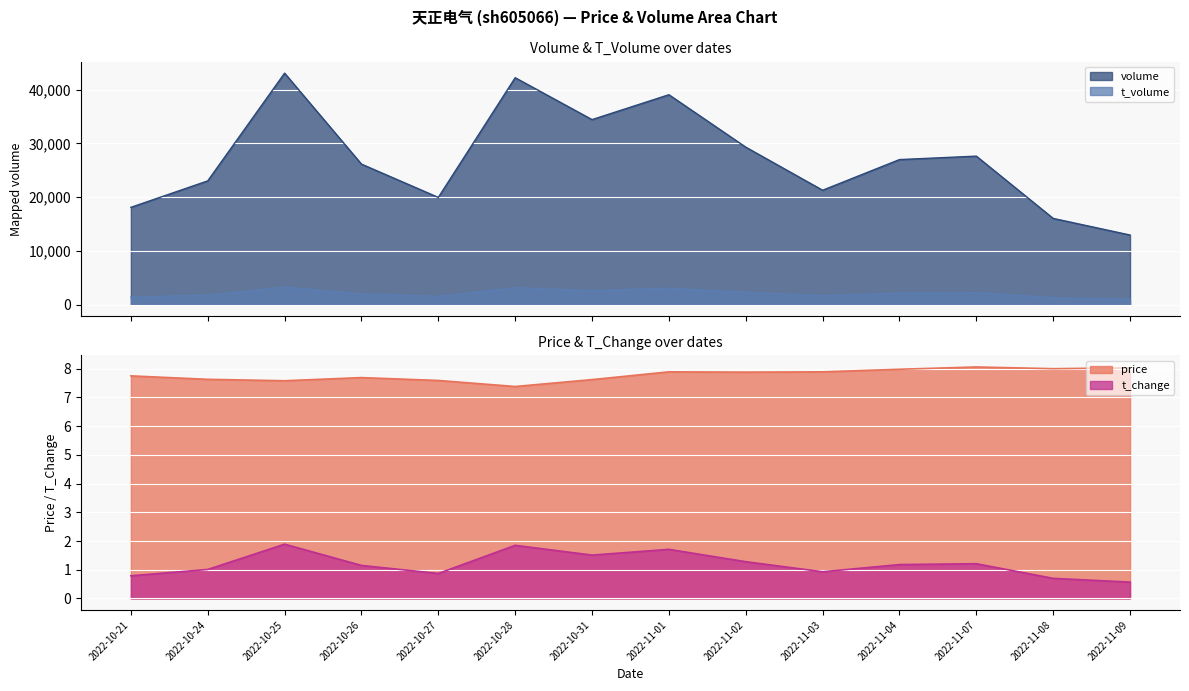

What is the label of the 1st point from the right?

2022-11-09